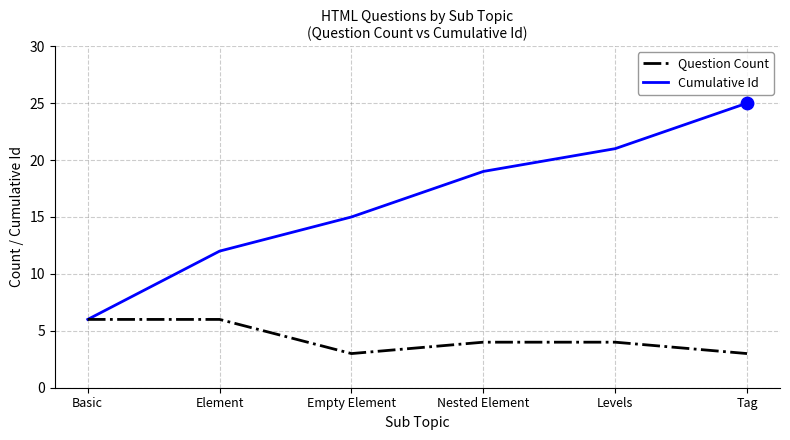

Which series has the largest total across all categories?

Cumulative Id